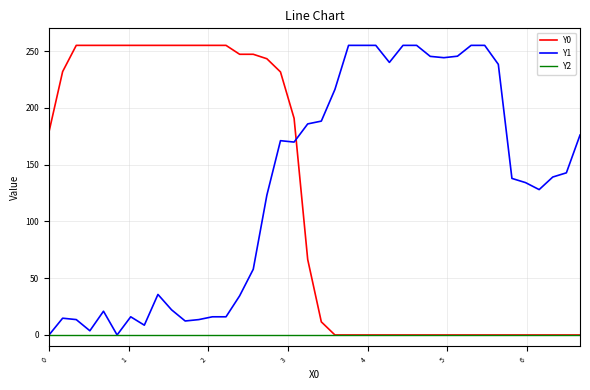

Which series has the largest total across all categories?

Y1